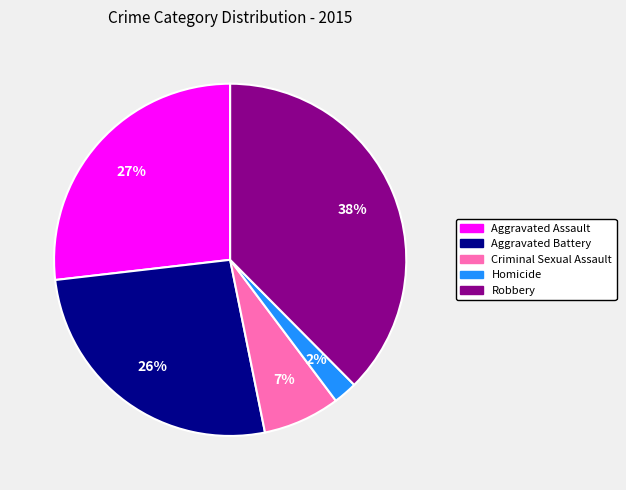

Count the number of slices in the pie.

5